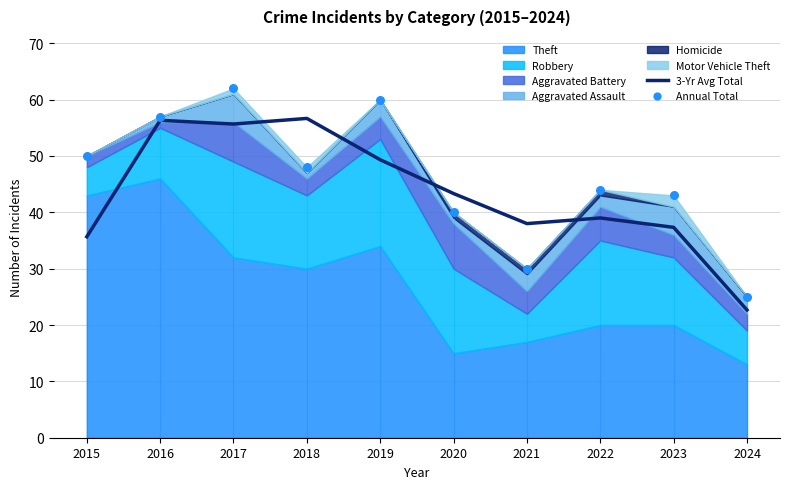

At which category is the sum across all series the highest?

2017